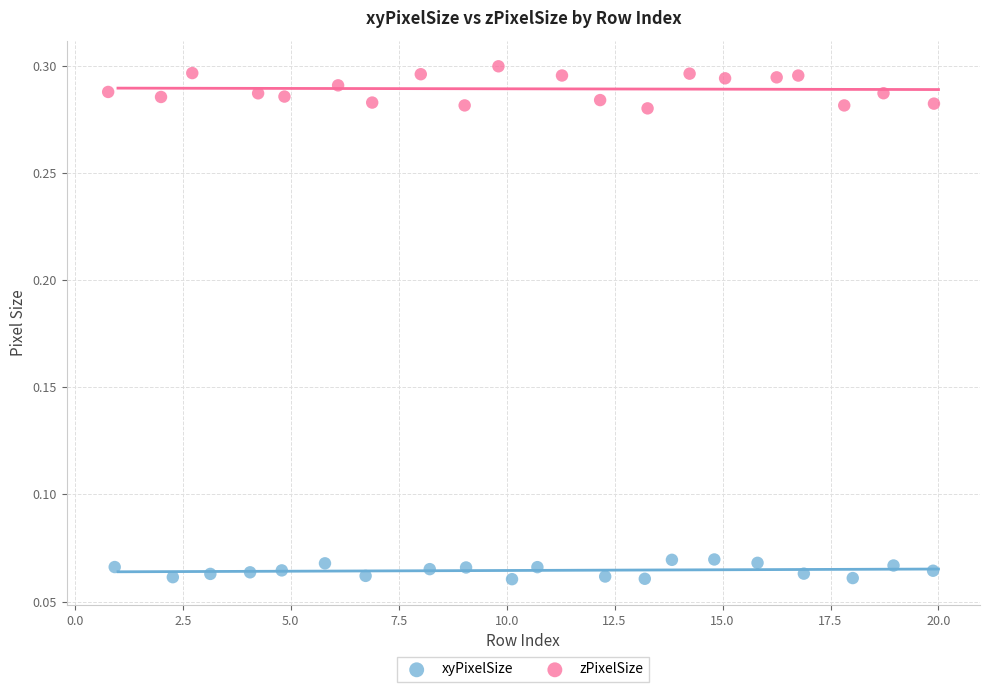

Which series has the largest Y range (max minus min)?

zPixelSize